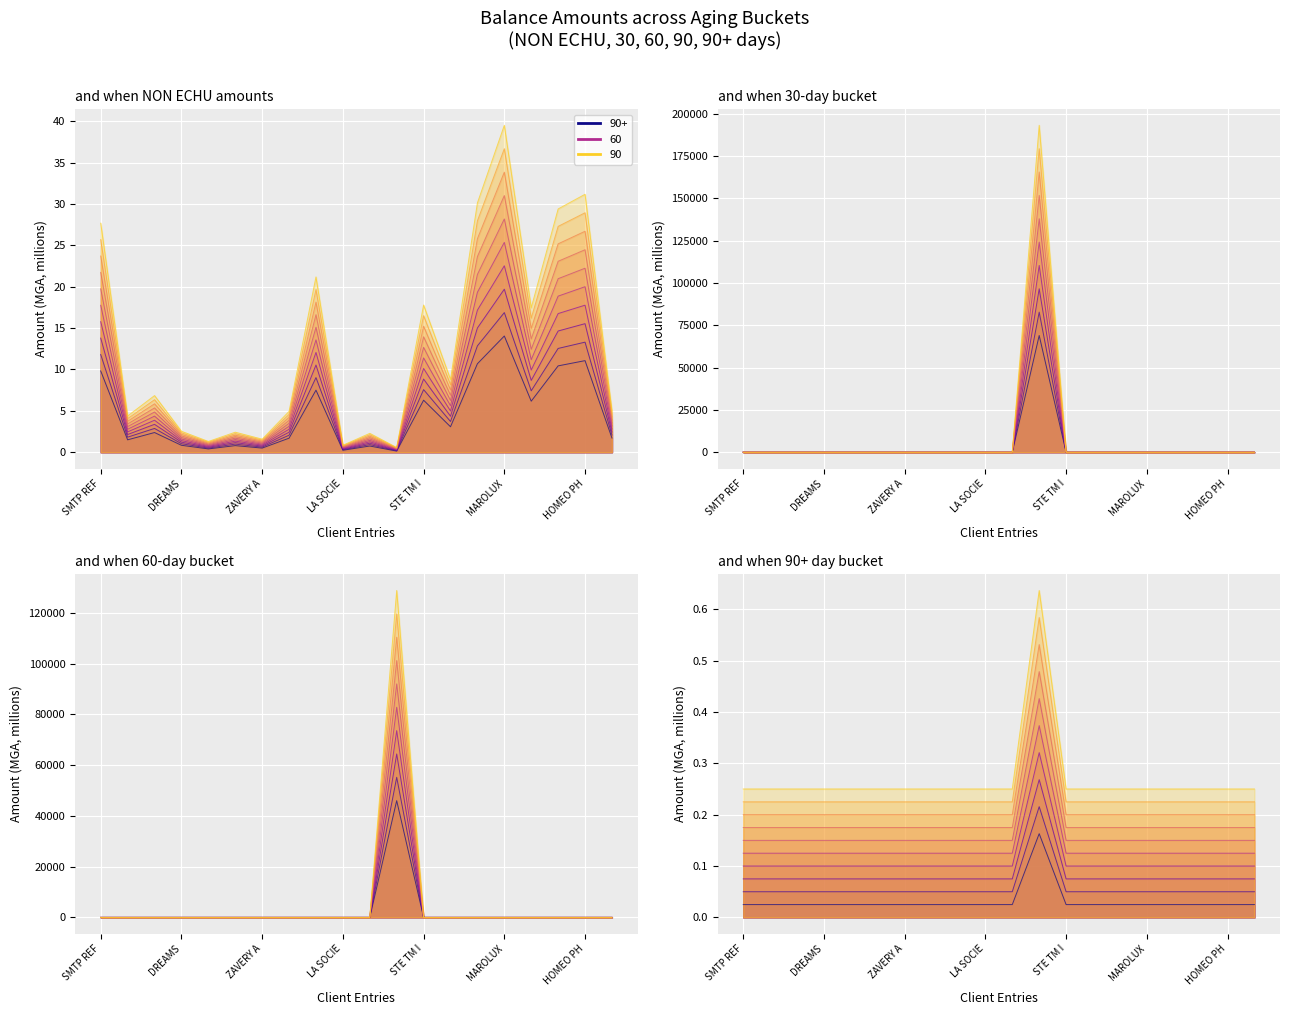

Count the number of categories in the chart.

20